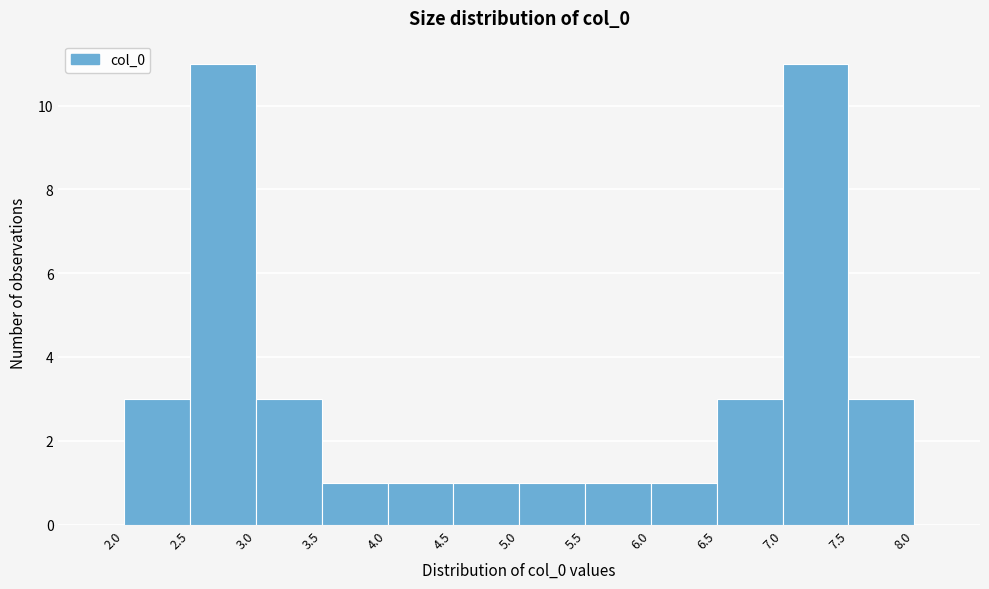

Reading left to right, list every bar in this chart as the range it spans on the x-axis followed by its height. The values are not printed on the chart, so give them approximately, as read against the axis.

2.0 to 2.5: 3
2.5 to 3.0: 11
3.0 to 3.5: 3
3.5 to 4.0: 1
4.0 to 4.5: 1
4.5 to 5.0: 1
5.0 to 5.5: 1
5.5 to 6.0: 1
6.0 to 6.5: 1
6.5 to 7.0: 3
7.0 to 7.5: 11
7.5 to 8.0: 3